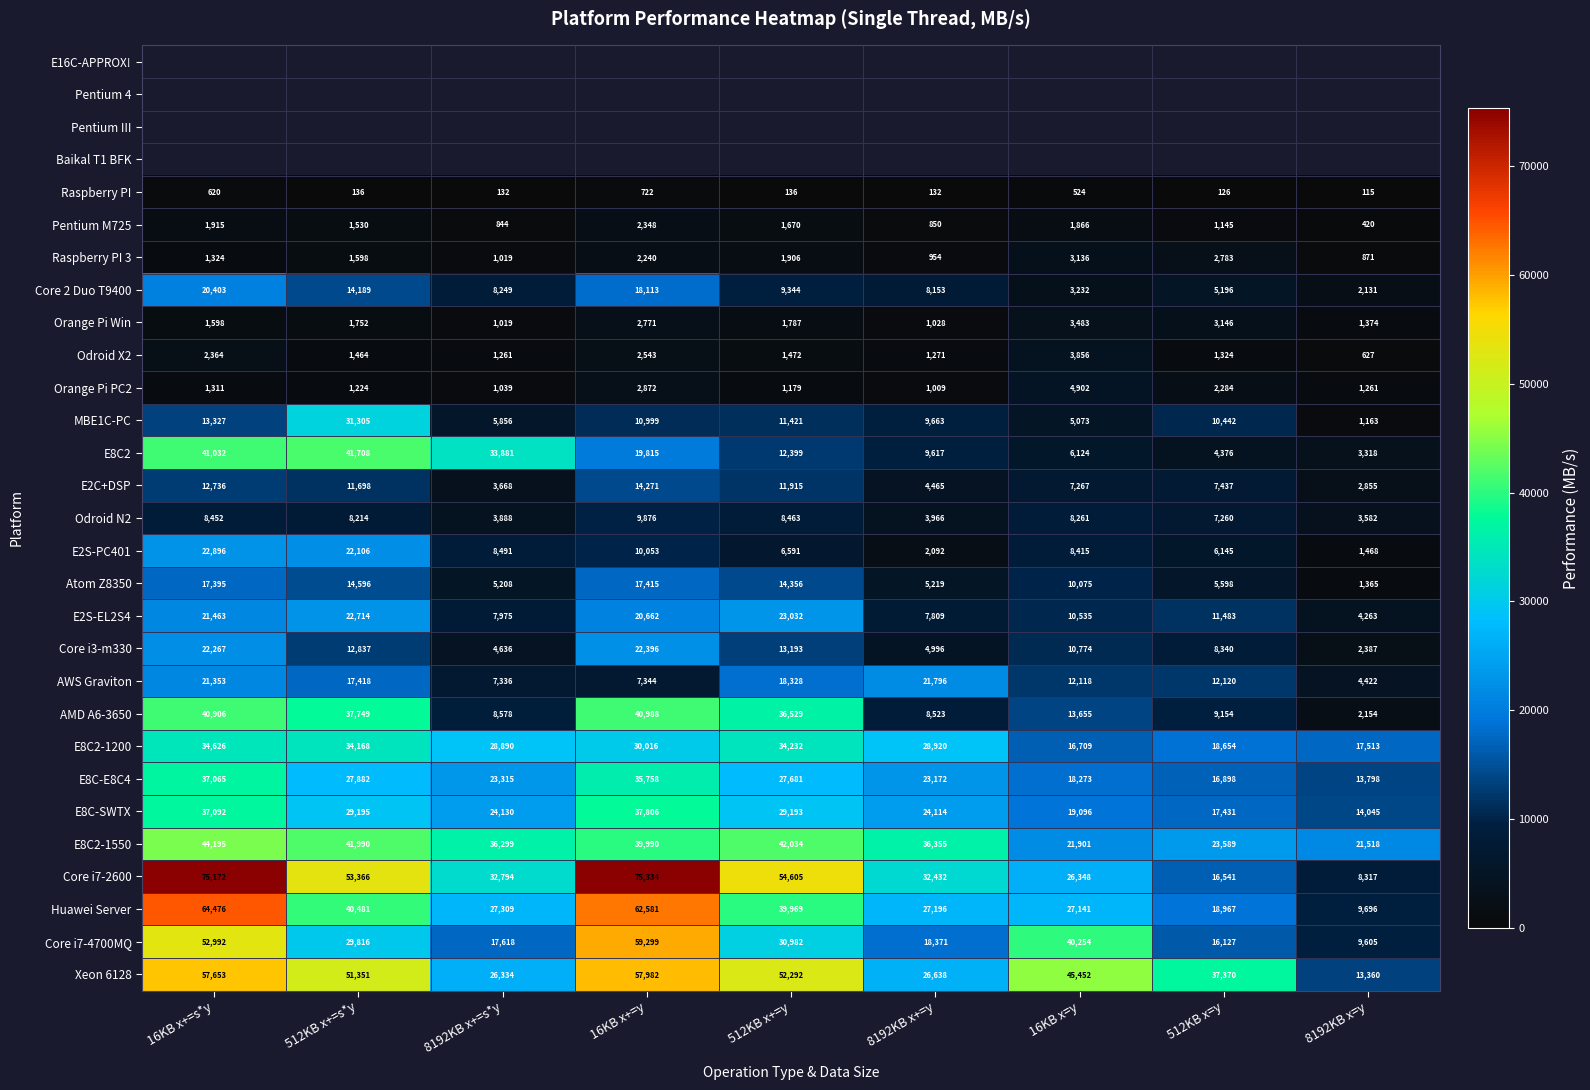

Rank the categories by E2S-PC401 value from lowest to highest.

8192KB x=y, 8192KB x+=y, 512KB x=y, 512KB x+=y, 16KB x=y, 8192KB x+=s*y, 16KB x+=y, 512KB x+=s*y, 16KB x+=s*y